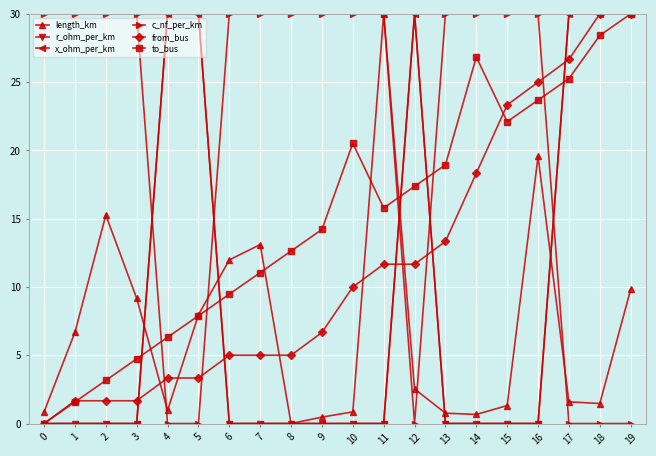

Does the chart have visible grid lines?

Yes